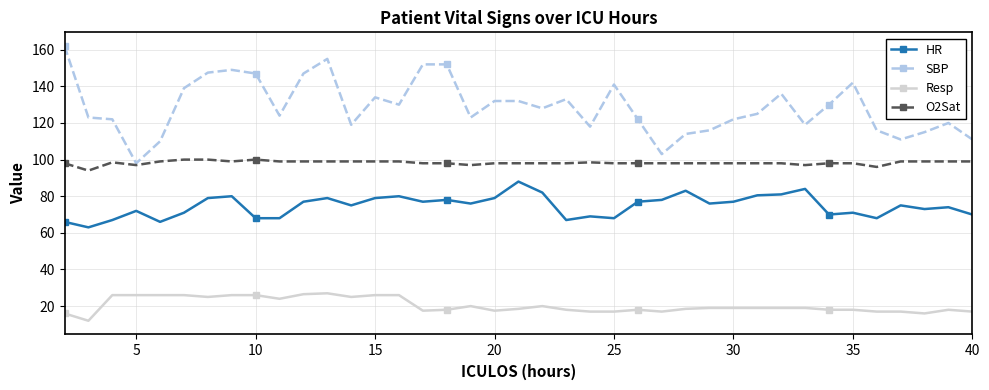

True or false: SBP and HR cross at least once.

False